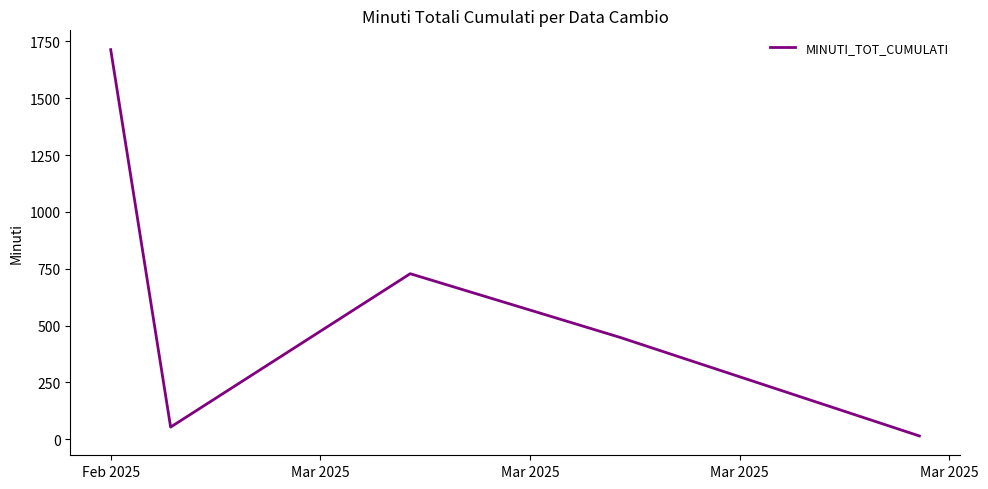

How many interior local valleys (lower than both neighbors) does the data have?

1